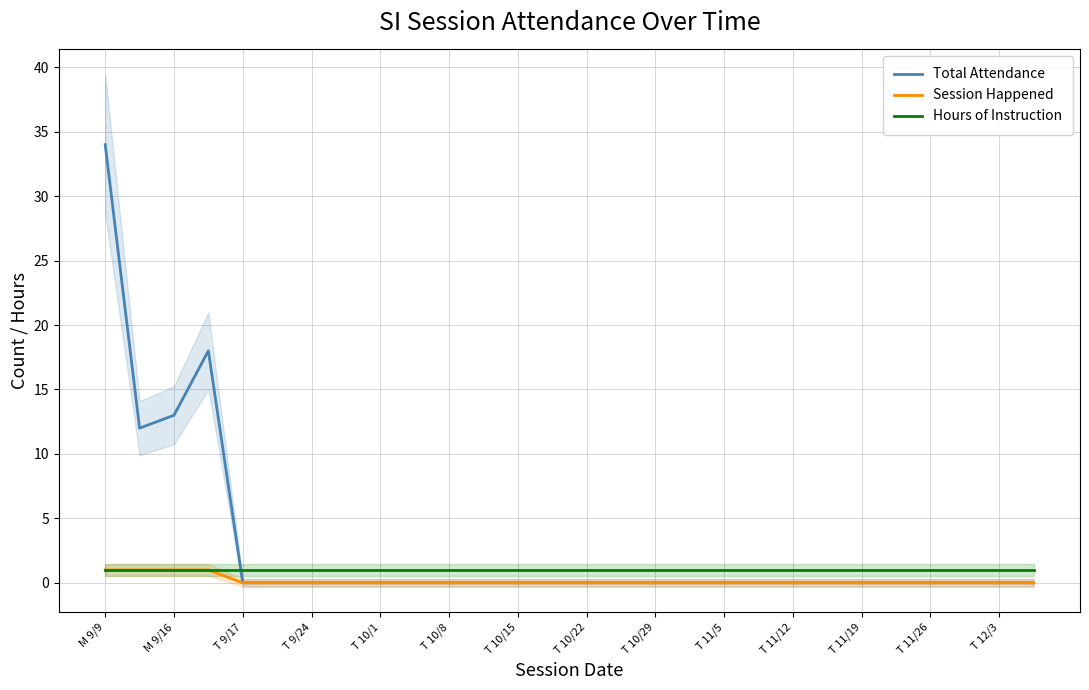

True or false: Hours of Instruction and Total Attendance cross at least once.

True